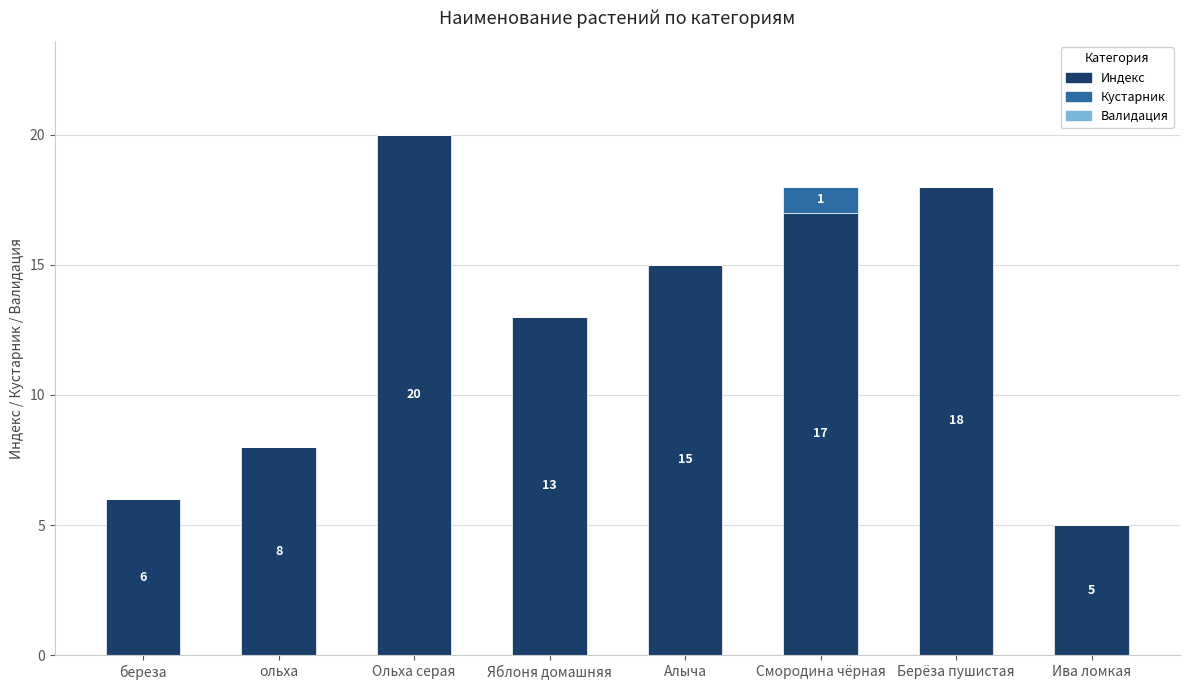

What is the total value across all series at Яблоня домашняя?

13